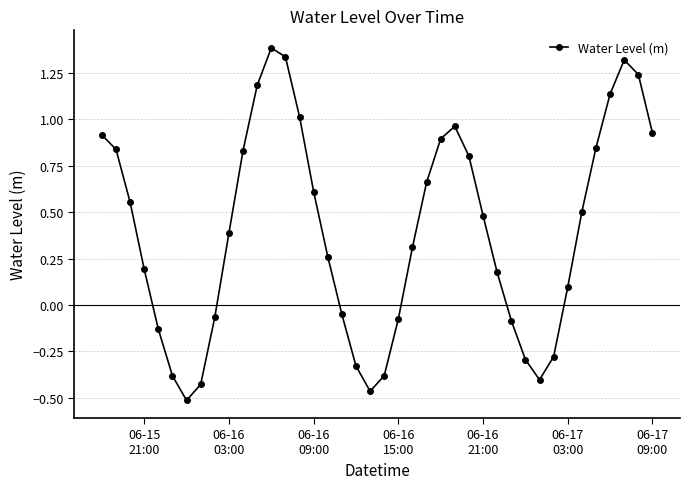

What is the greatest value displayed?

1.4